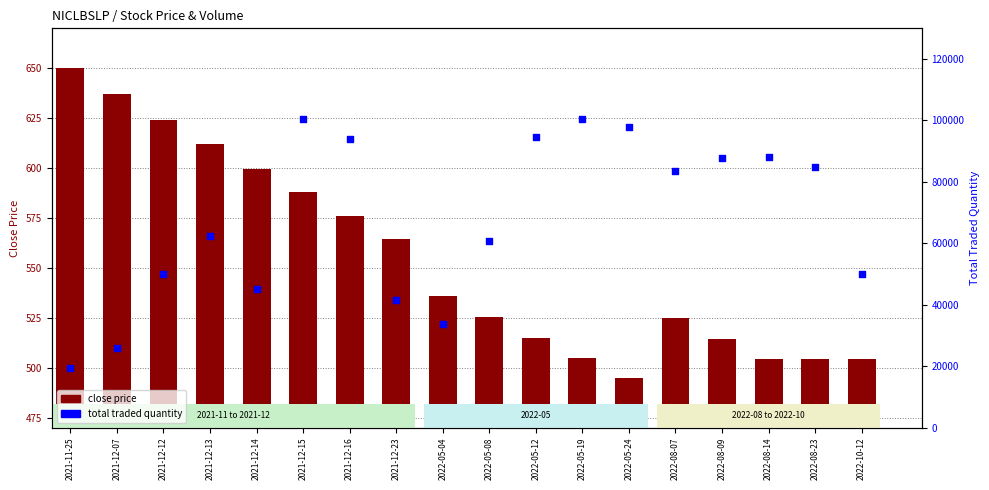

Which series contains the lowest Y value?

close price